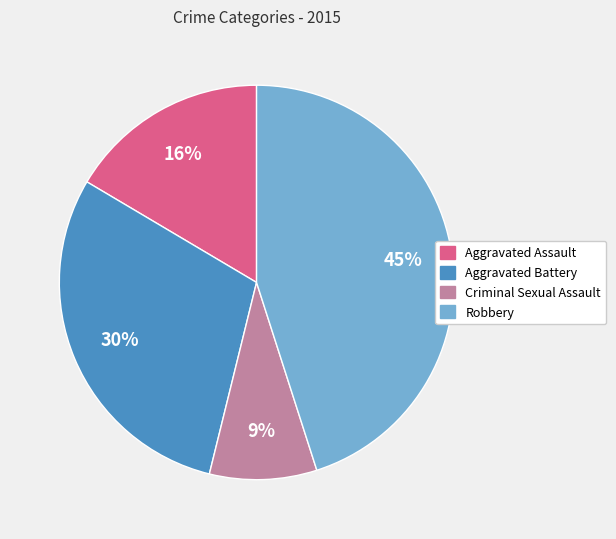

The Criminal Sexual Assault slice represents 18% of the pie. True or false?

False